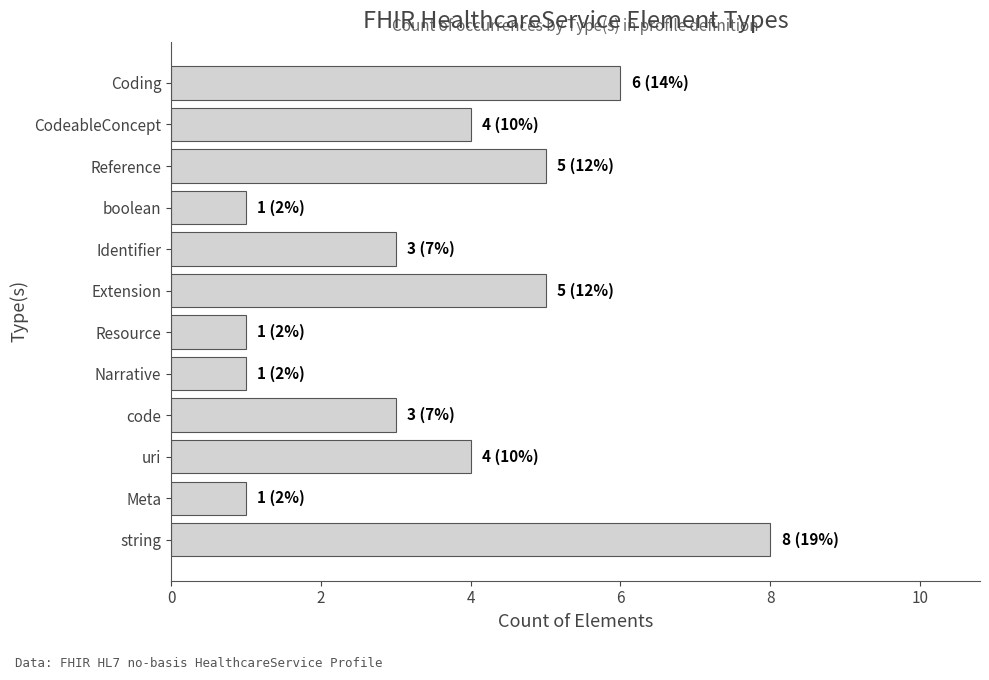

What is the difference between the maximum and minimum values?

7